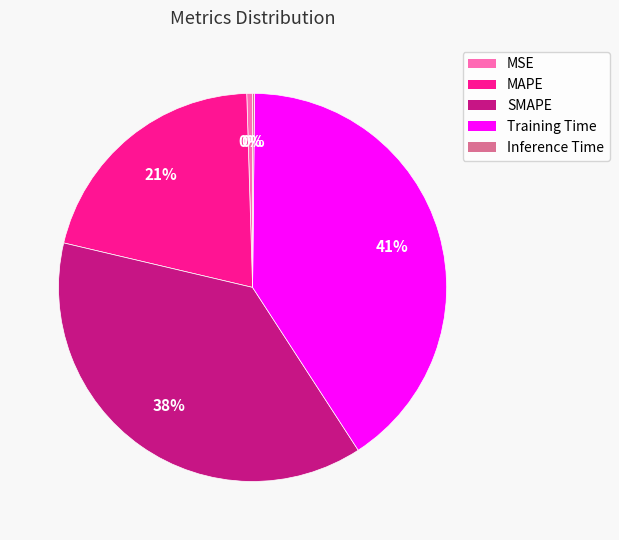

Do Training Time and MSE together represent more than half of the pie?

No